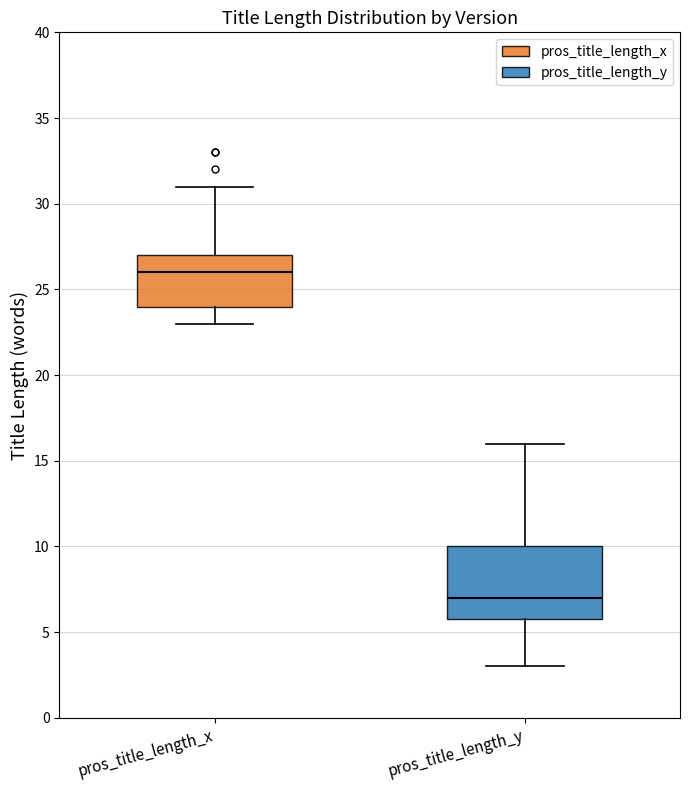

Where does the median line of the box for pros_title_length_x sit on the y-axis? The values are not printed on the chart, so give them approximately, as read against the axis.

26